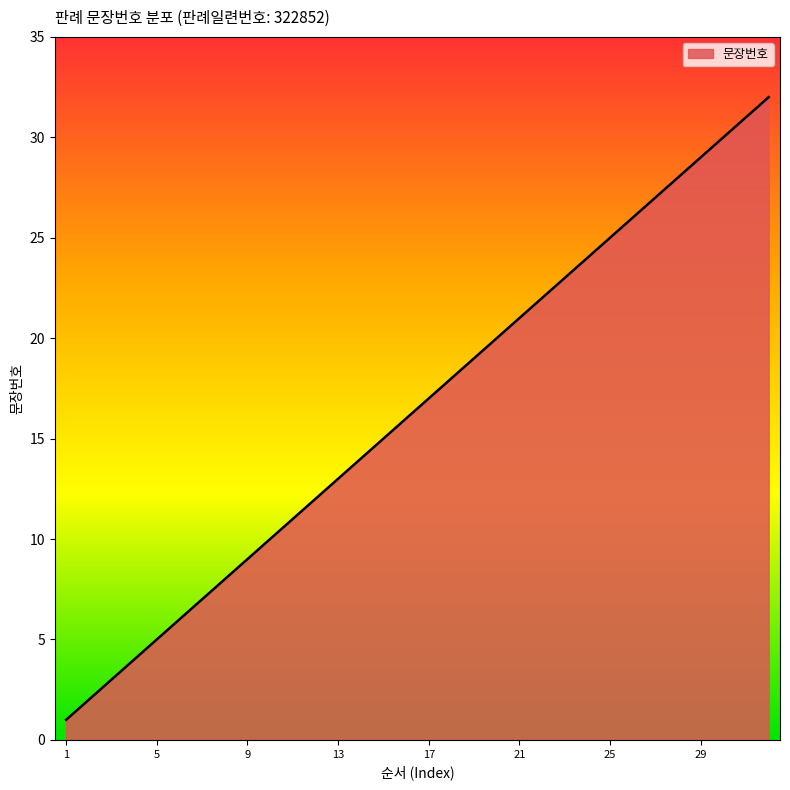

What is the maximum value shown in the chart?

32